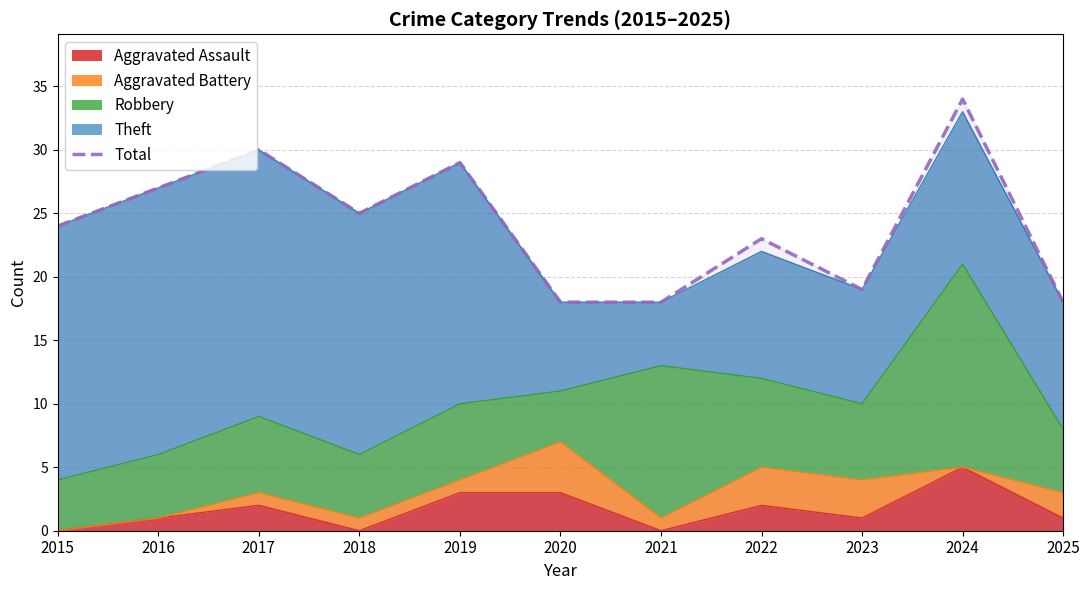

How many interior local peaks (higher than both neighbors) does the data have?

4